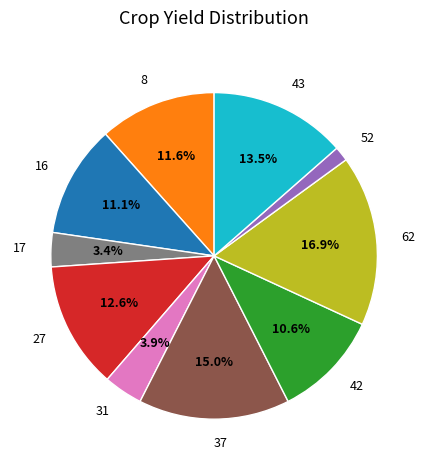

What is the ratio of the value at 31 to the value at 37?

0.3